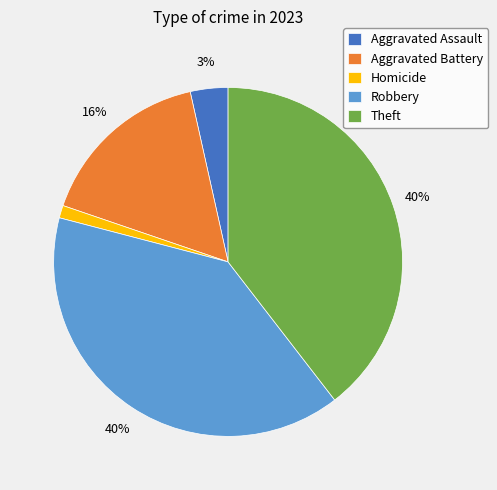

How many segments does this pie chart have?

5